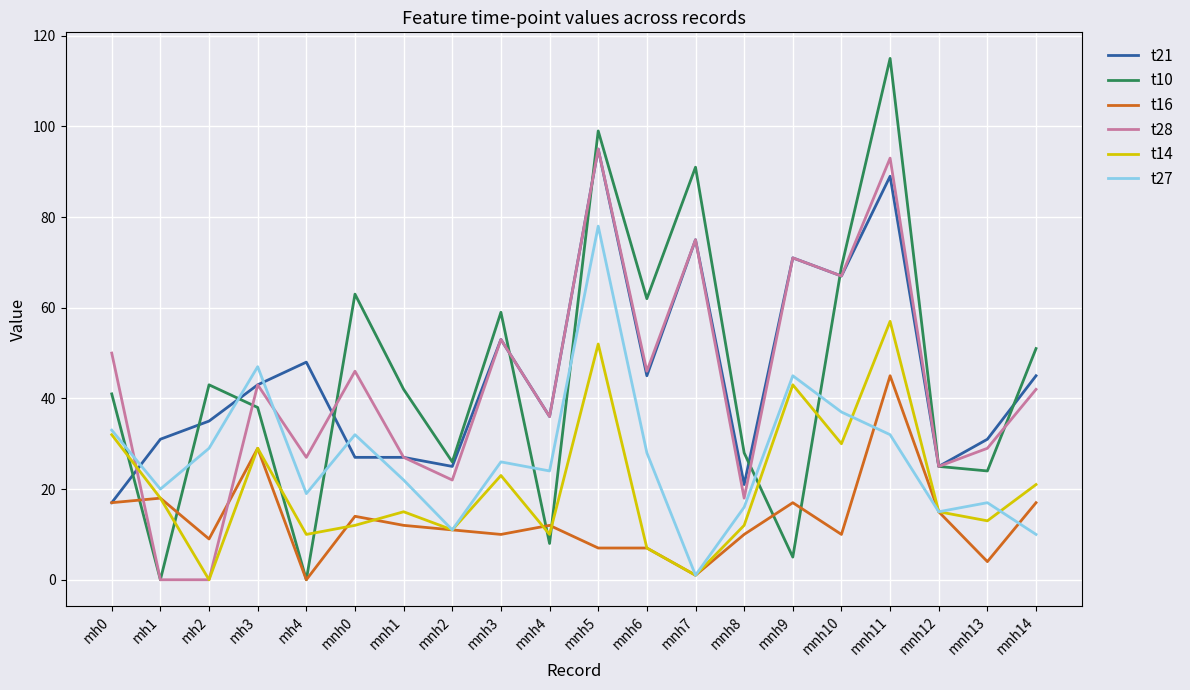

What is the difference between the highest and lowest values at mnh3?

49